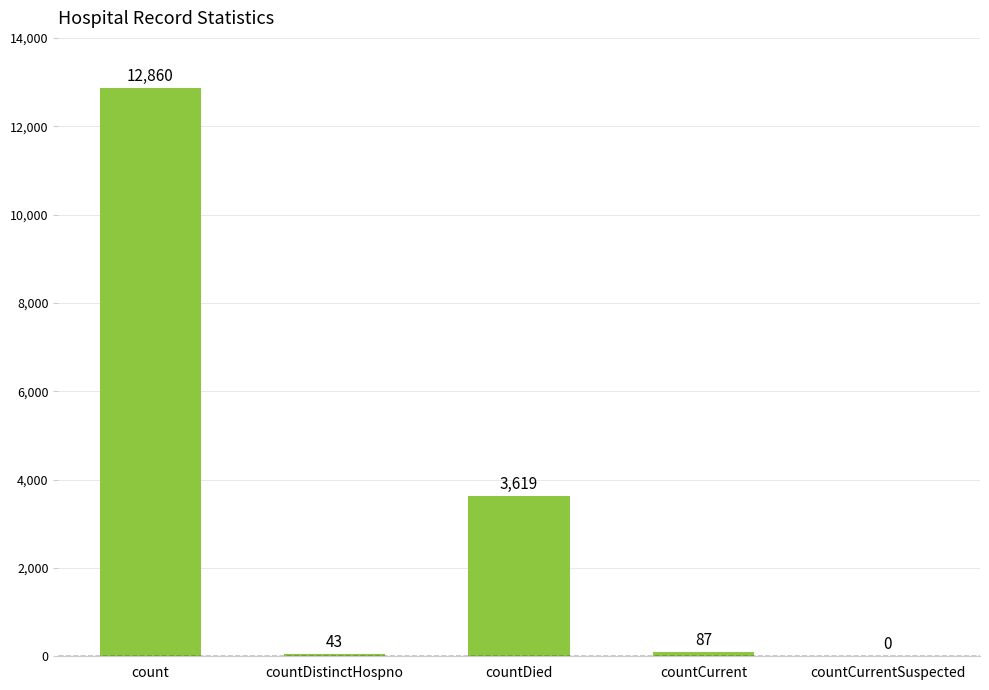

How many data points does each series have?

5